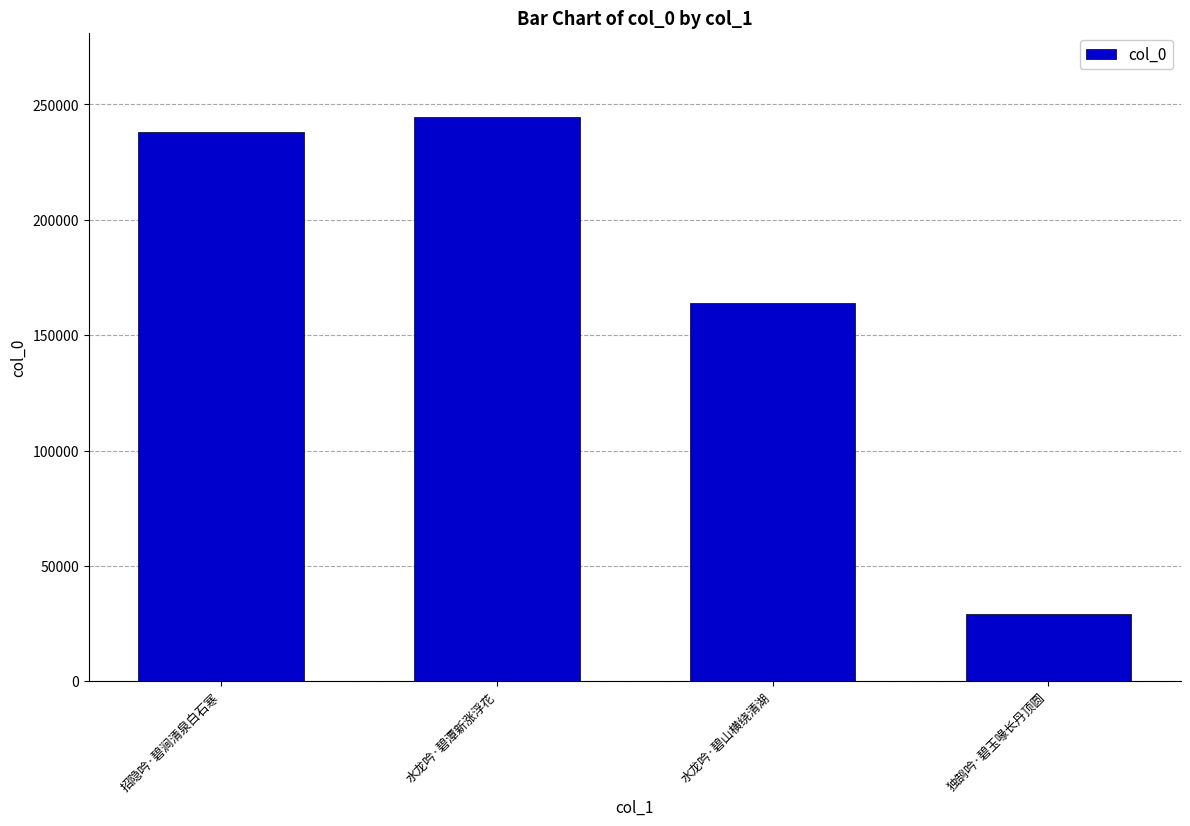

How many data points does each series have?

4